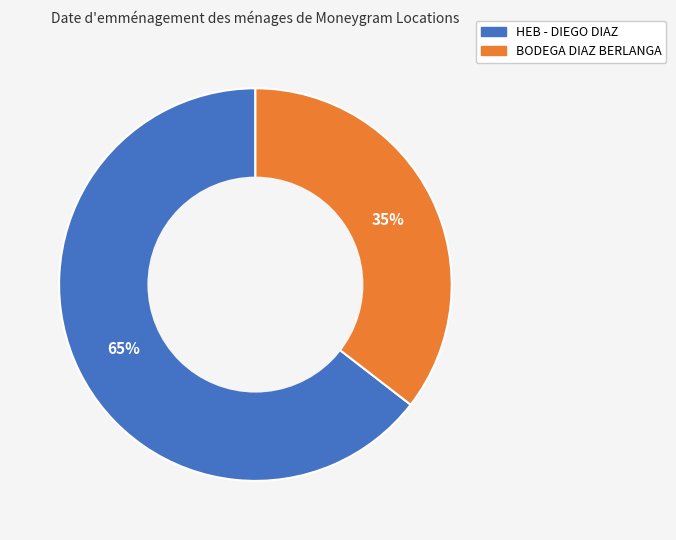

Does BODEGA DIAZ BERLANGA account for over 50% of the chart?

No